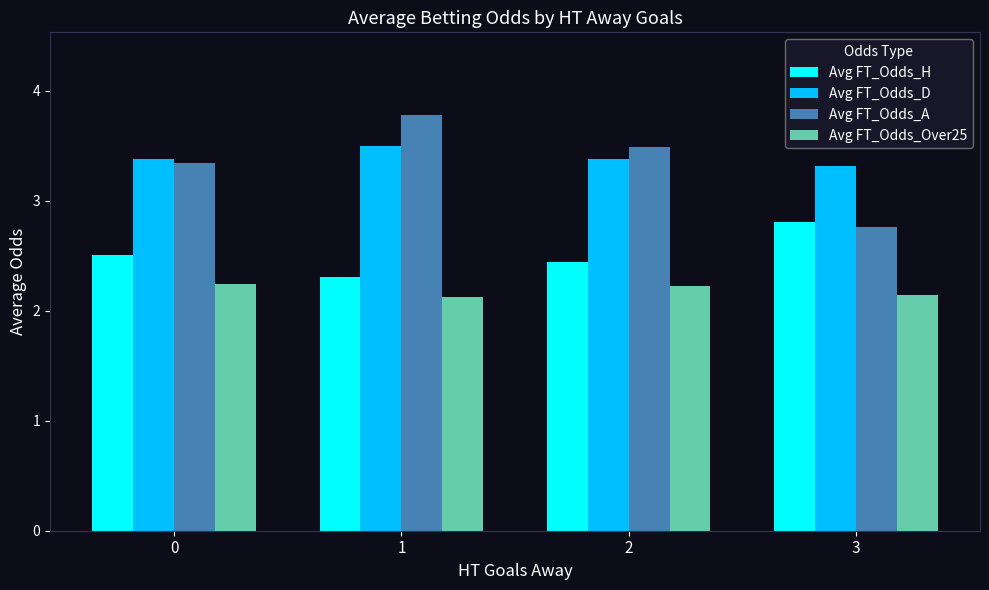

List the series in order of their peak value, highest first.

Avg FT_Odds_A, Avg FT_Odds_D, Avg FT_Odds_H, Avg FT_Odds_Over25